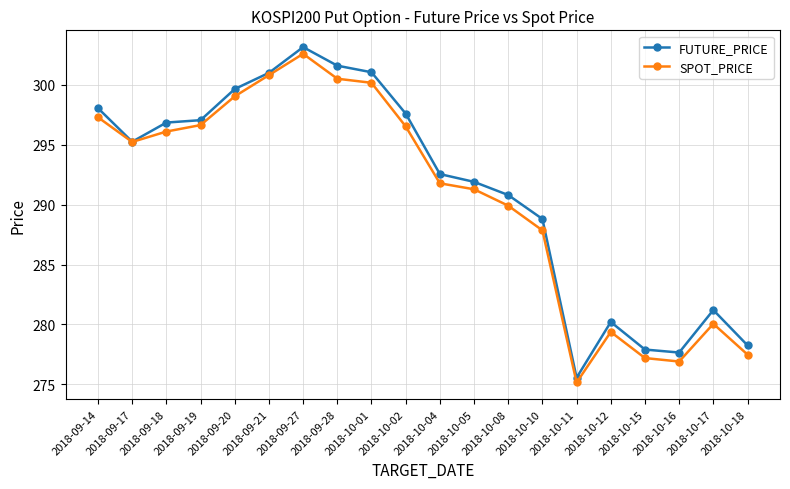

Which series changed the most between 2018-09-27 and 2018-10-12?

SPOT_PRICE